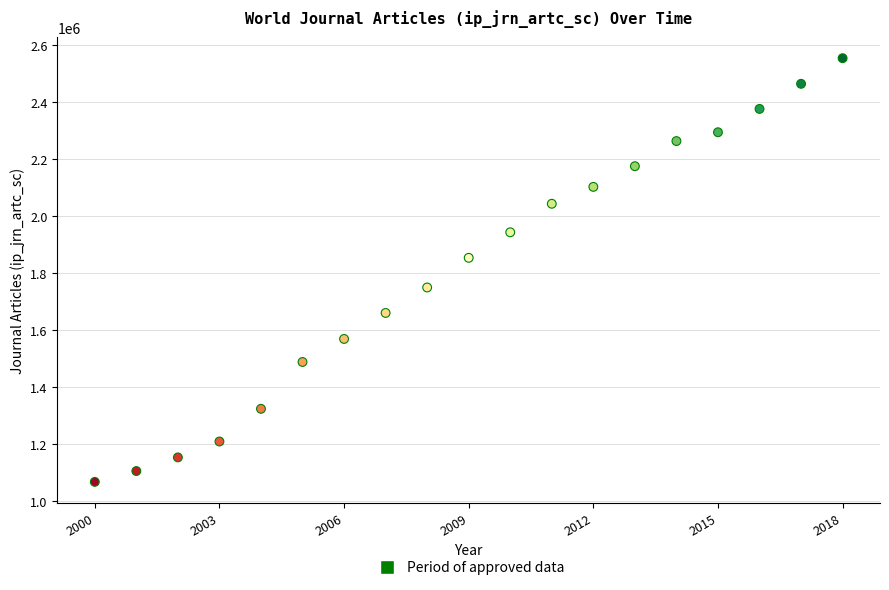

What is the range of Y values (max minus min)?

1486463.0